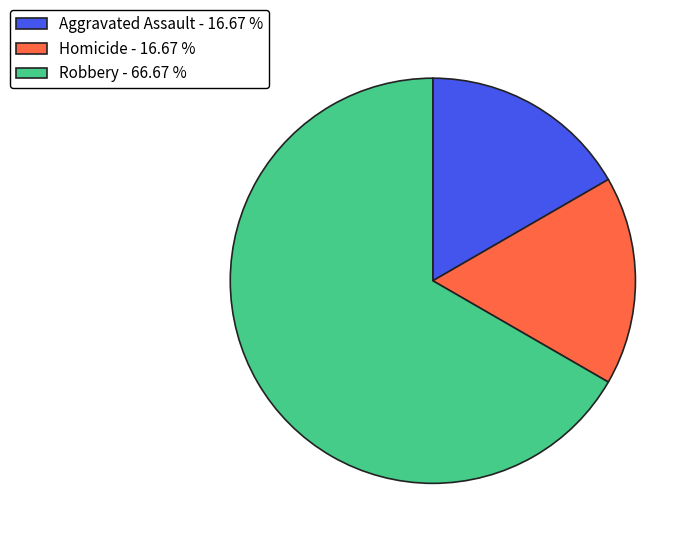

Is there a majority slice in this chart?

Yes